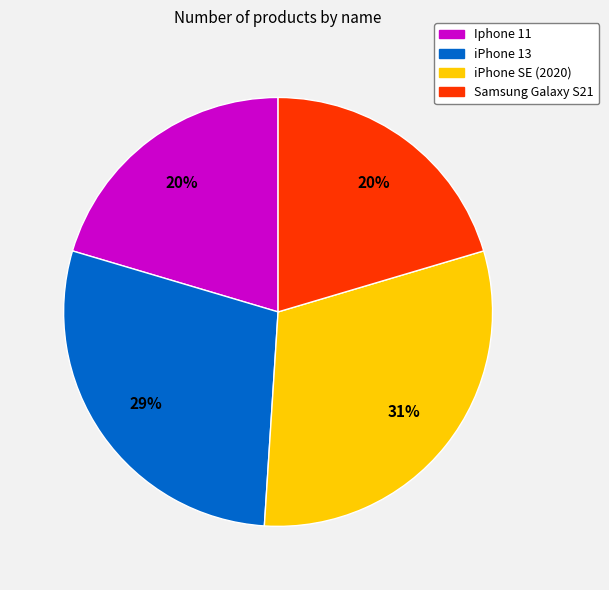

Which slice is the largest?

iPhone SE (2020)